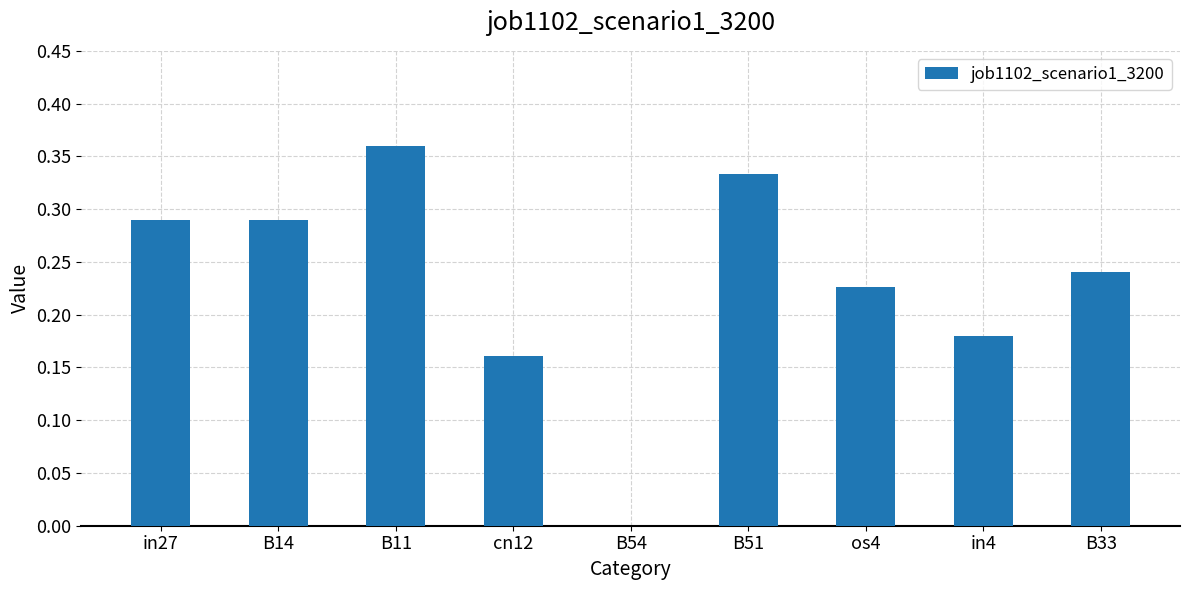

Is it true that the value at B33 is 0.1?

False